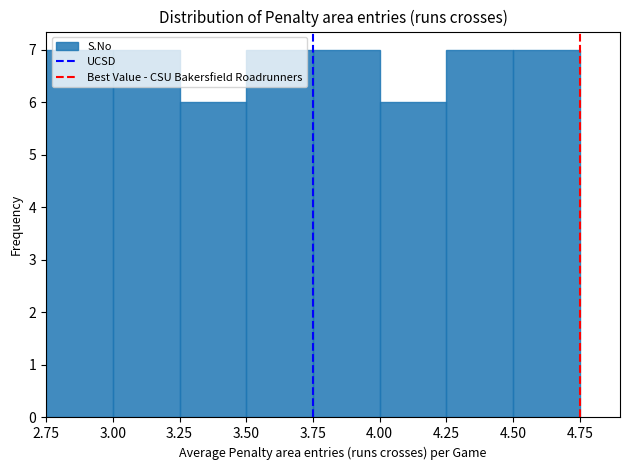

How tall is the bar that spans 3.00 to 3.25 on the x-axis? The values are not printed on the chart, so give them approximately, as read against the axis.

7